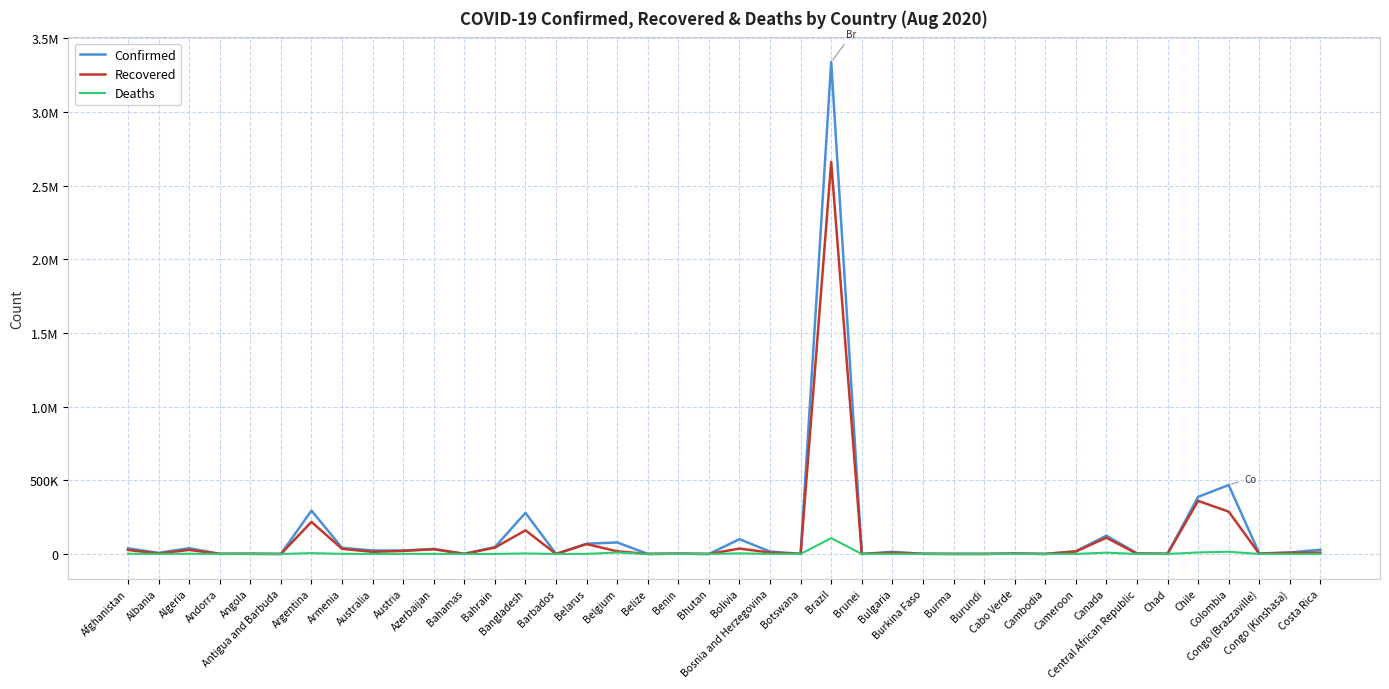

Reading left to right, transcribe all the data shown in this chart.

Confirmed: 37599	7499	39025	1005	1935	93	294569	41701	23559	23534	34343	1315	46835	279144	152	69589	78323	452	2063	141	100344	16111	1308	3340197	142	14365	1280	376	413	3203	273	18582	124214	4667	959	387502	468332	3831	9706	29084
Recovered: 27166	3816	27347	869	632	88	217850	34655	14536	20765	32042	189	43128	160591	122	67149	17994	35	1690	103	36491	9856	136	2661233	139	9186	1018	331	315	2336	238	16540	110433	1748	865	360385	287436	1625	8705	9233
Deaths: 1375	230	1379	53	88	3	5750	824	421	729	508	18	173	3694	7	613	9939	3	39	0	4058	486	3	107852	3	498	55	6	1	36	0	403	9075	61	76	10513	15097	76	243	304